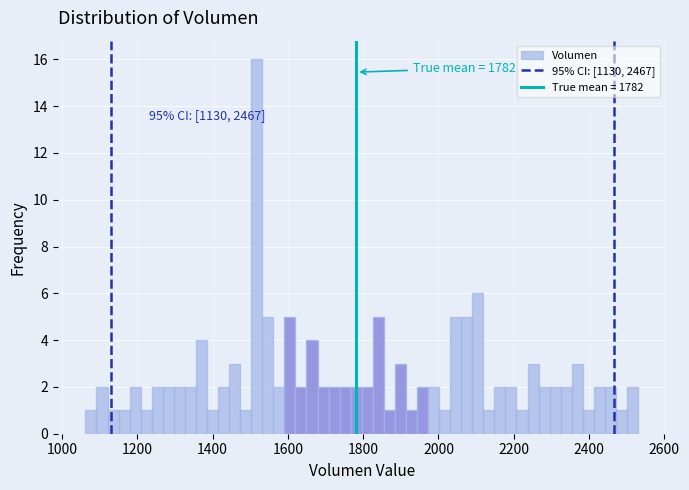

Read against the x-axis, roughly where is the centre of the tallest bar?

1520